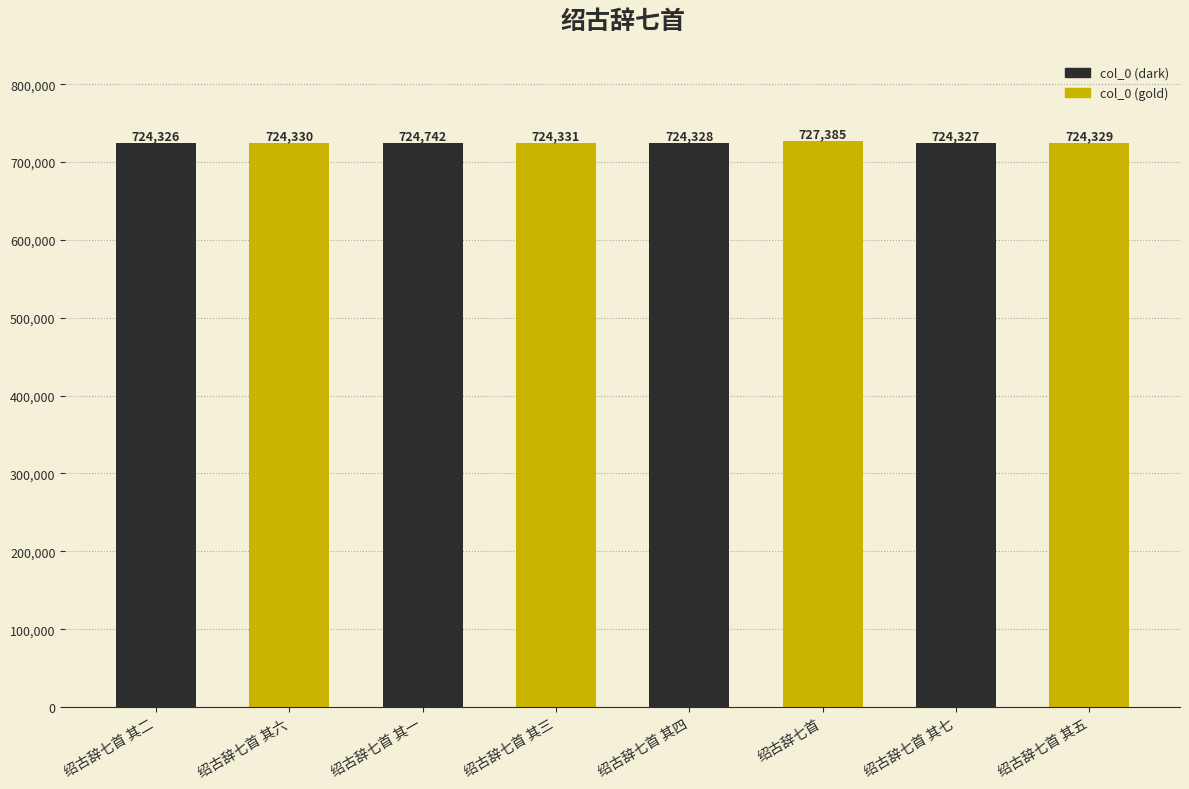

What value does the data have at 绍古辞七首 其四?

724328